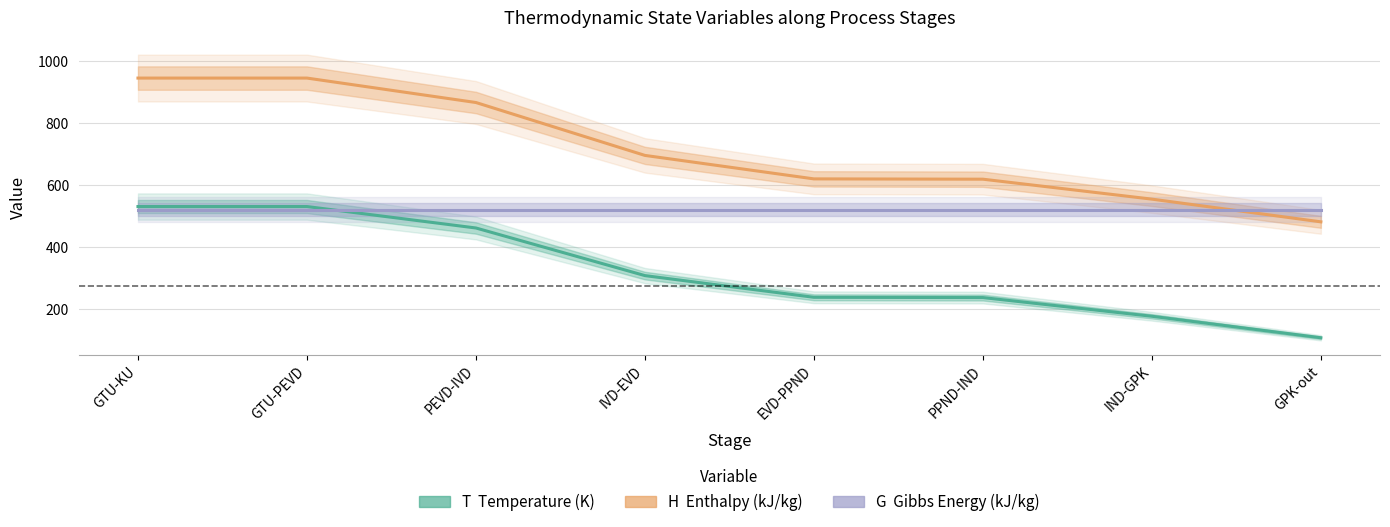

What is the total value across all series at GTU-KU?

1996.7